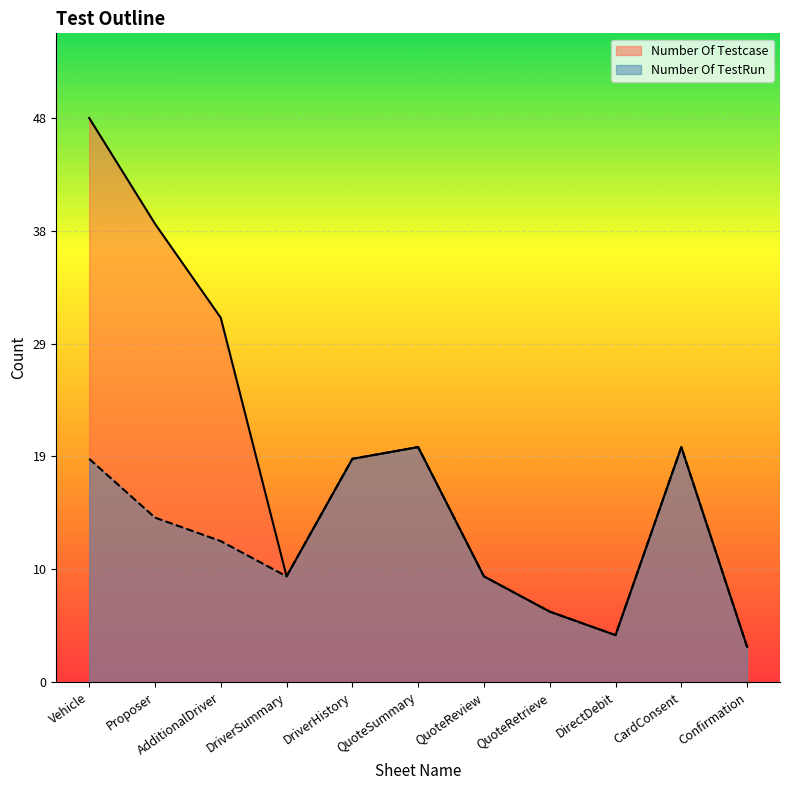

What are all the series names shown in the legend?

Number Of Testcase, Number Of TestRun